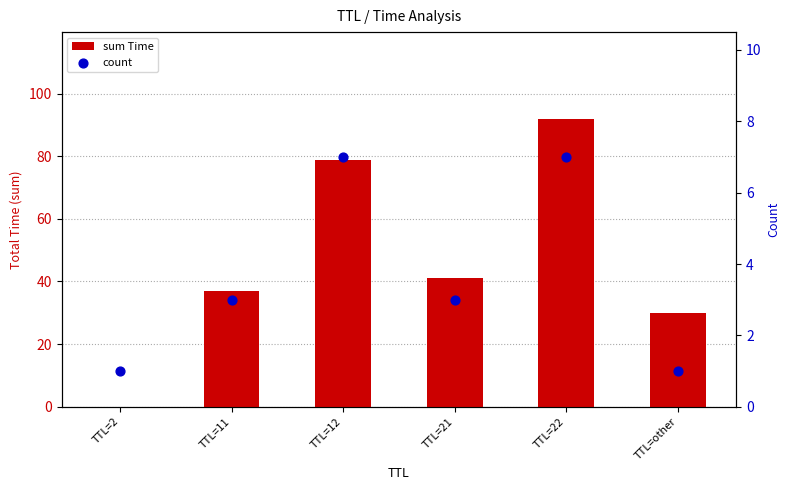

What is the total value across all series at TTL=11?

39.8